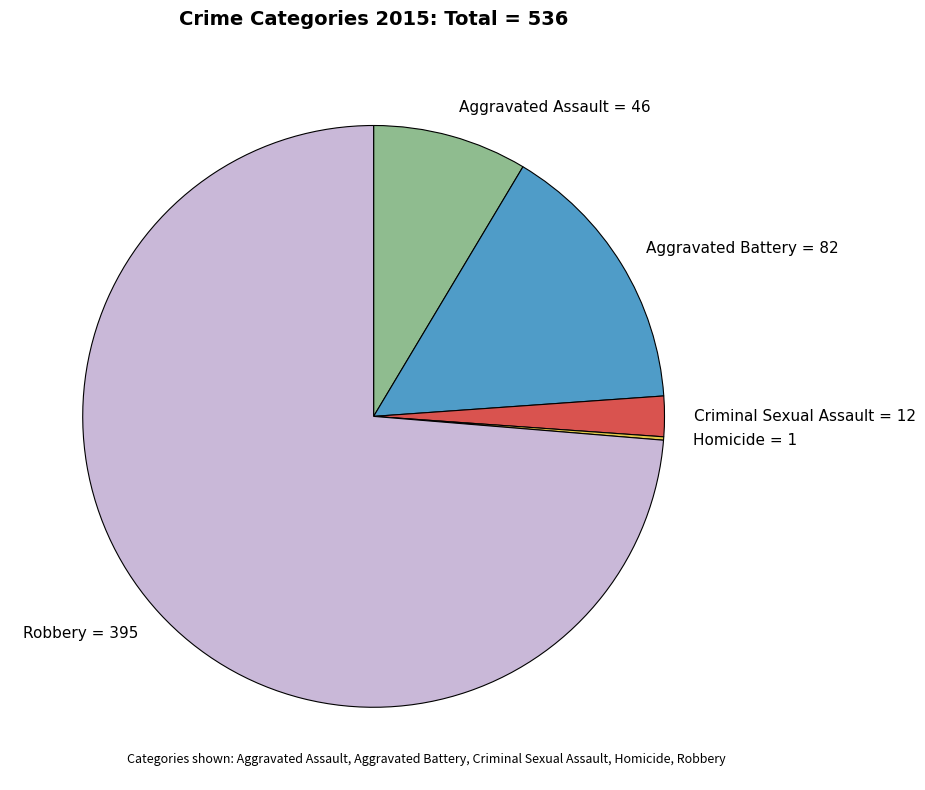

True or false: Robbery accounts for 61% of the total.

False